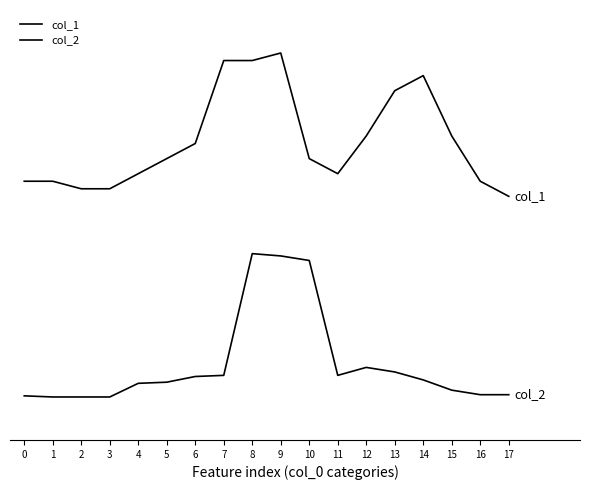

At which label does col_2 reach its peak?

8